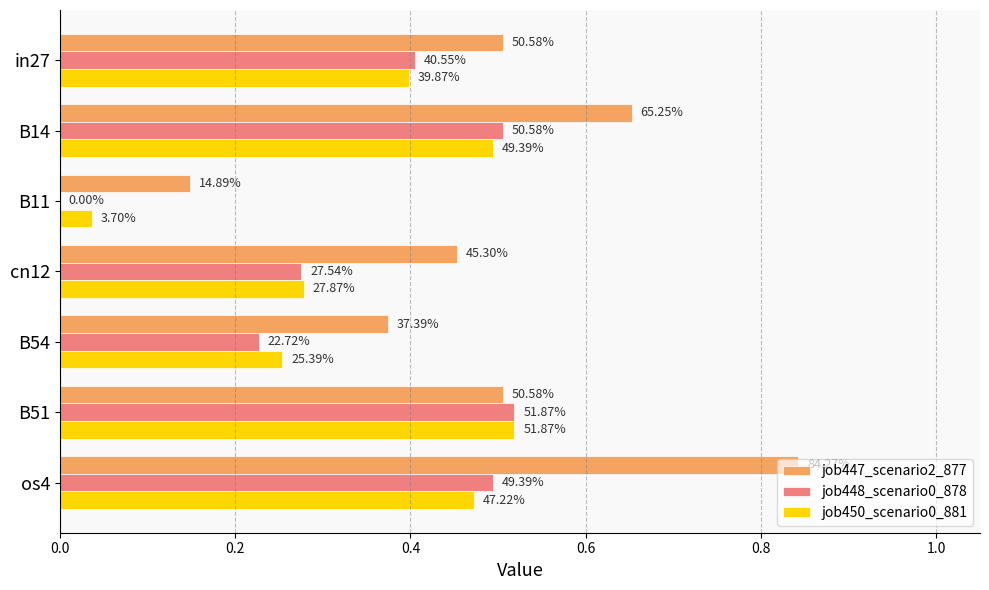

What are all the series names shown in the legend?

job447_scenario2_877, job448_scenario0_878, job450_scenario0_881